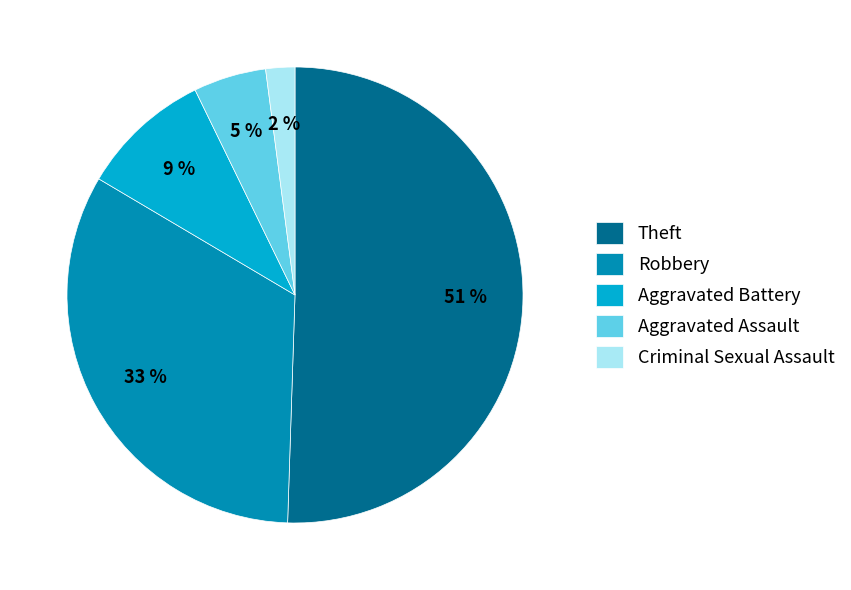

To the nearest percent, what is the combined percentage of Robbery and Criminal Sexual Assault?

35%